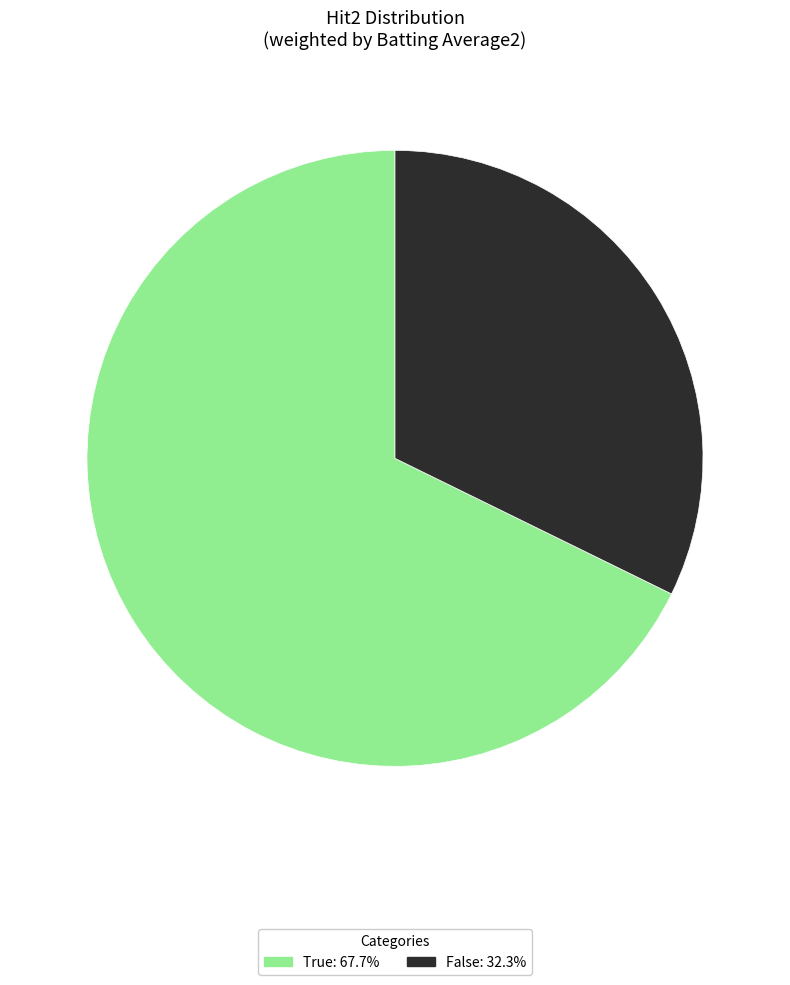

Is there a majority slice in this chart?

Yes